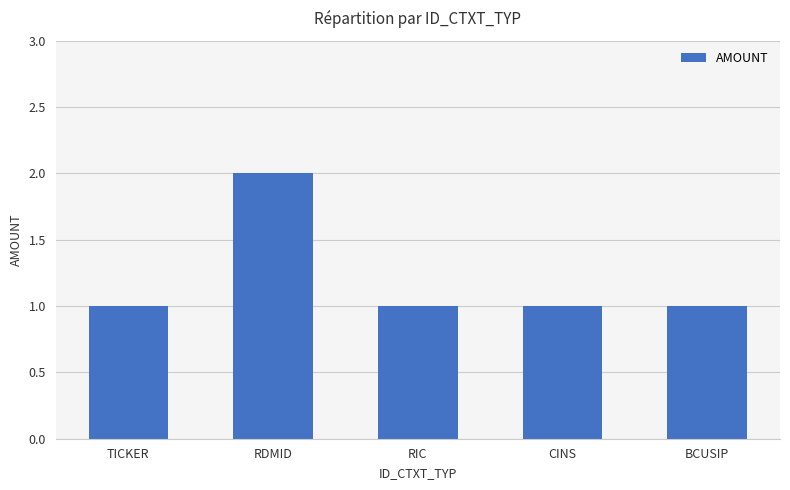

At which category does the chart reach its peak across all series?

RDMID